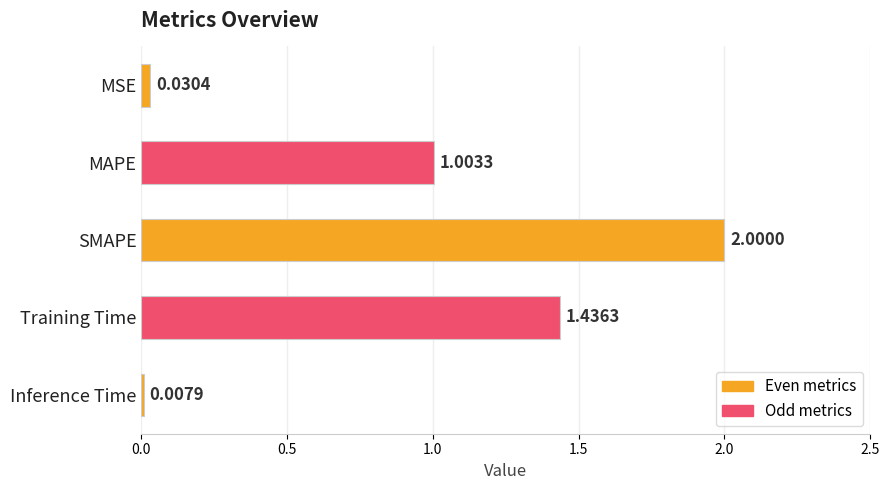

How many bars are there in total?

5